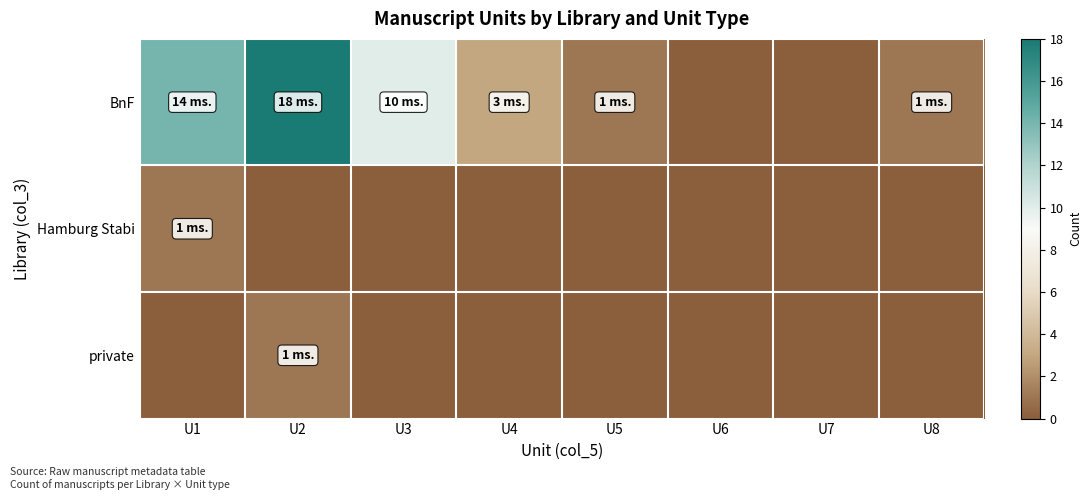

At how many categories does at least one series exceed 11?

2